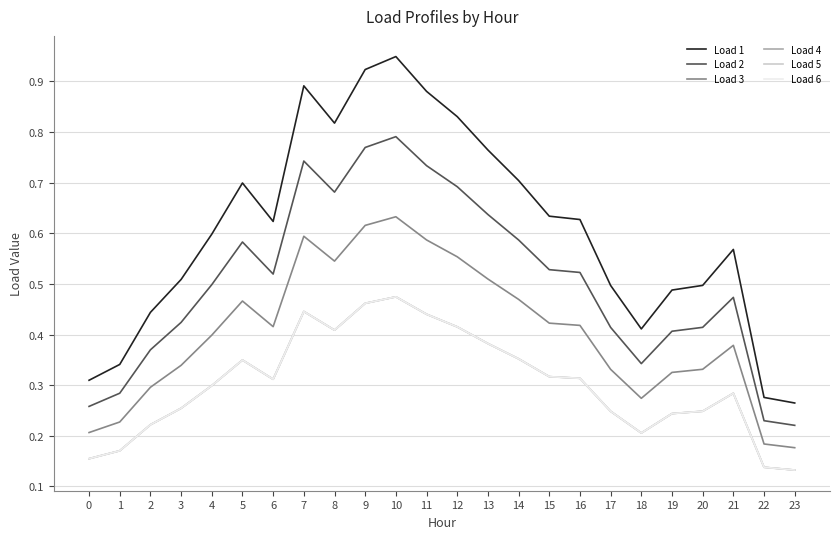

True or false: Load 1 has a value of 0.5 at 17.

True